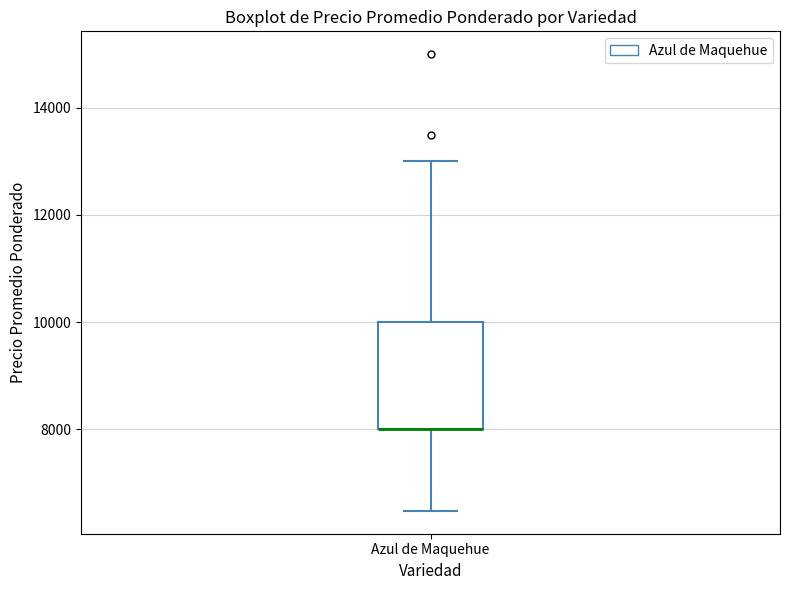

Read this box plot against the y-axis: the position of the median line, the range covered by the box, and the ends of both whiskers. The values are not printed on the chart, so give them approximately, as read against the axis.

median 8000 (drawn on the box's lower edge), box 8000 to 10000, whiskers 6400 to 13000